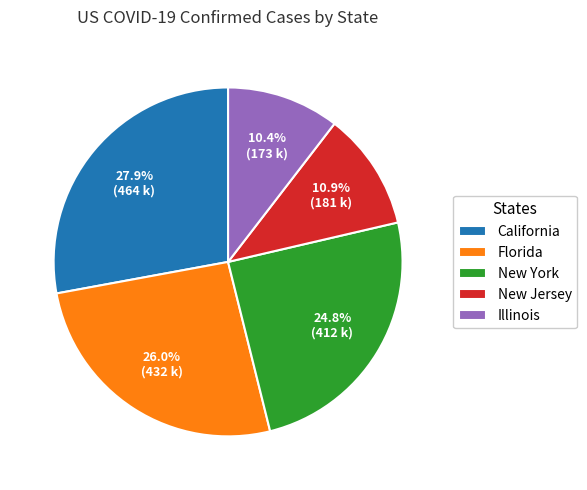

What portion of the pie excludes California?

72.1%